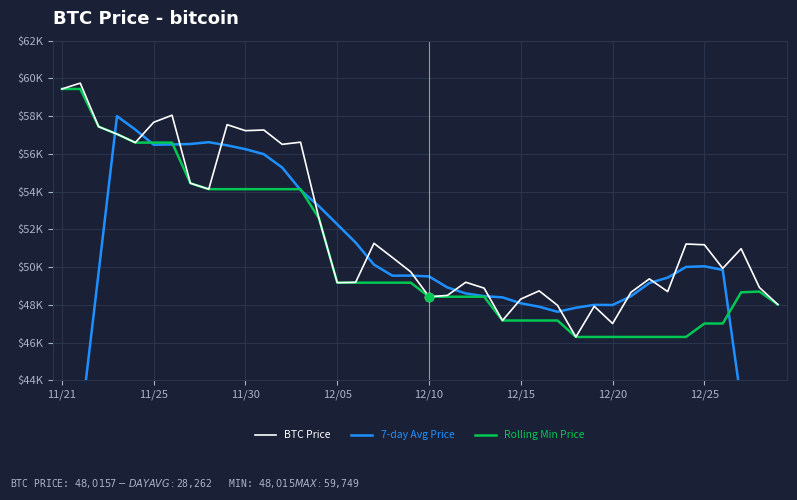

What is the value of the 7-day Avg Price point at the 18th from the left?

50128.7